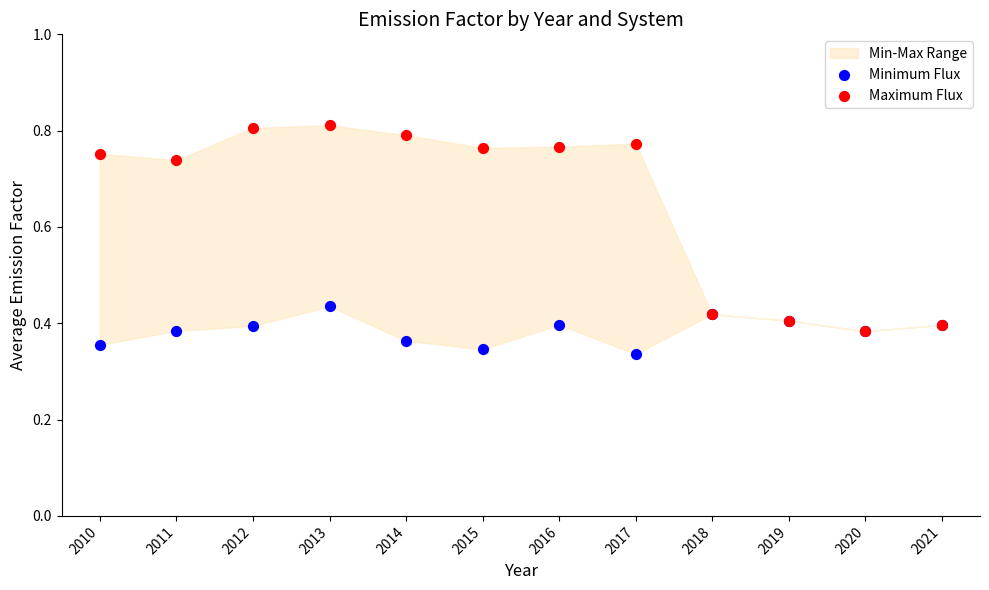

Which series contains the lowest Y value?

Minimum Flux